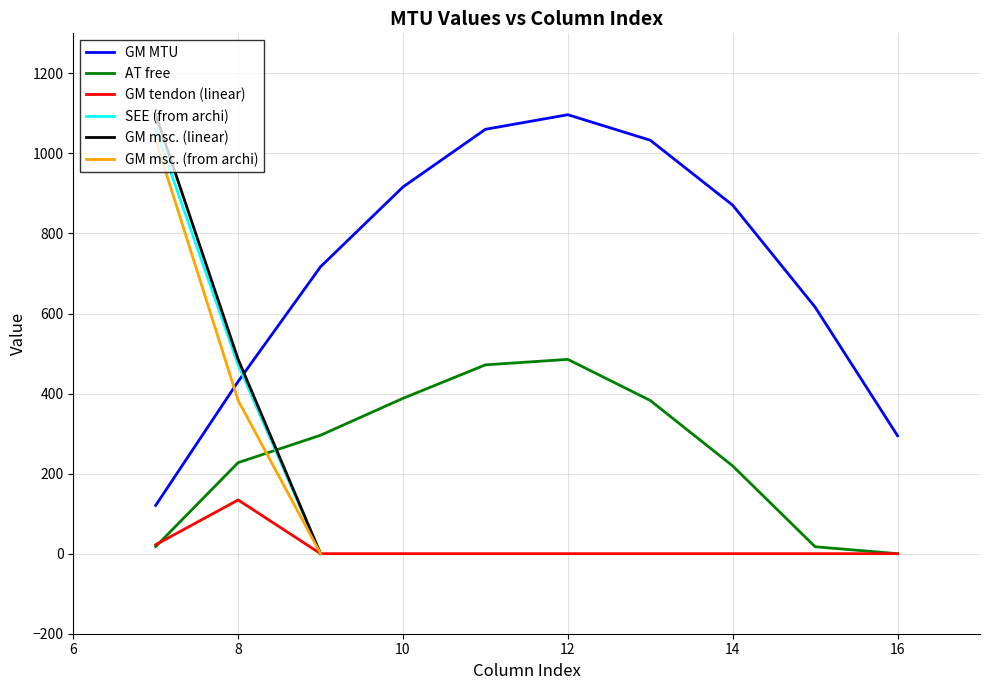

What is the minimum value for GM MTU?

120.6